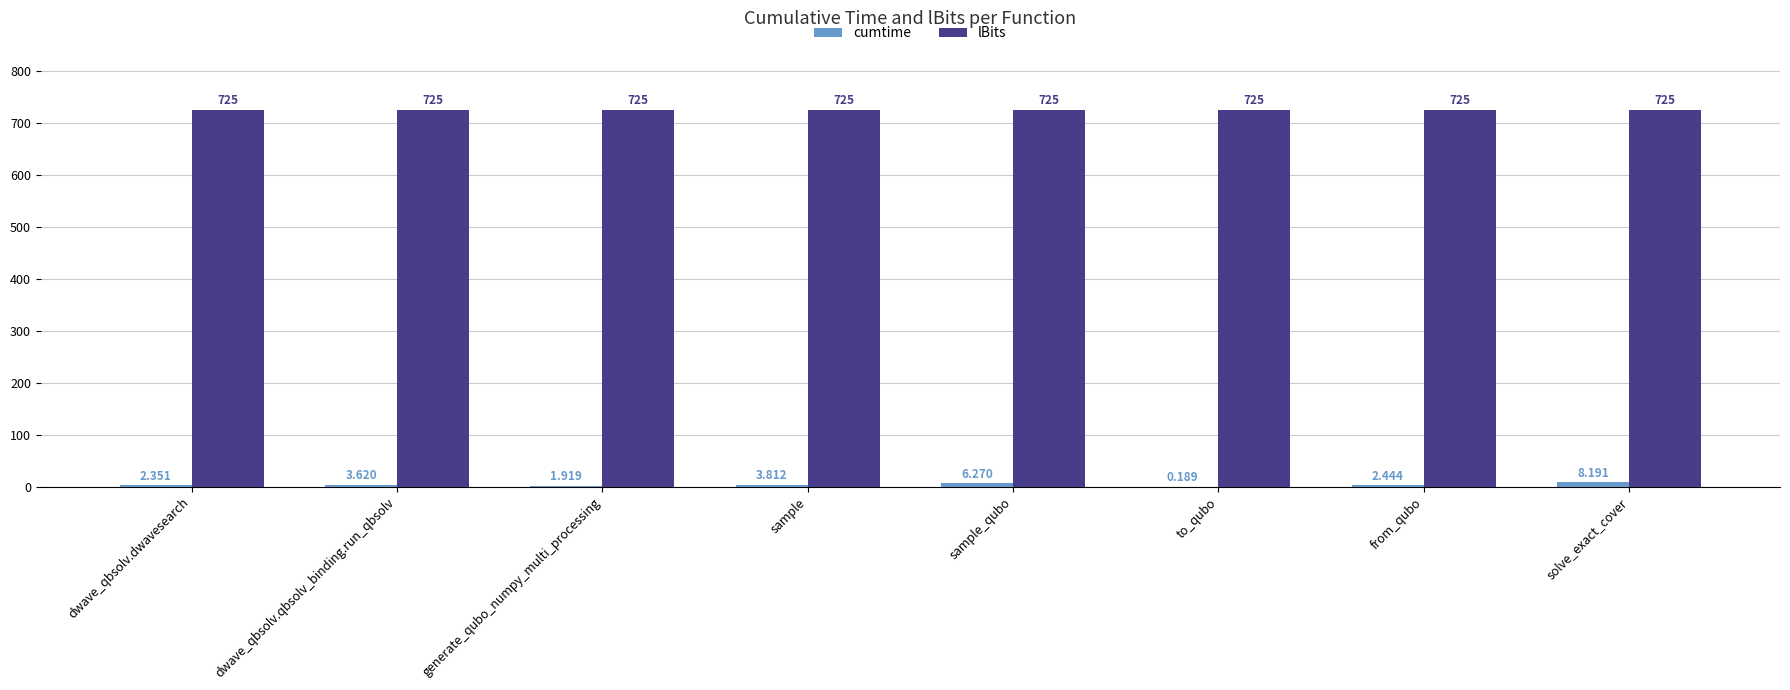

Which series has the largest total across all categories?

lBits